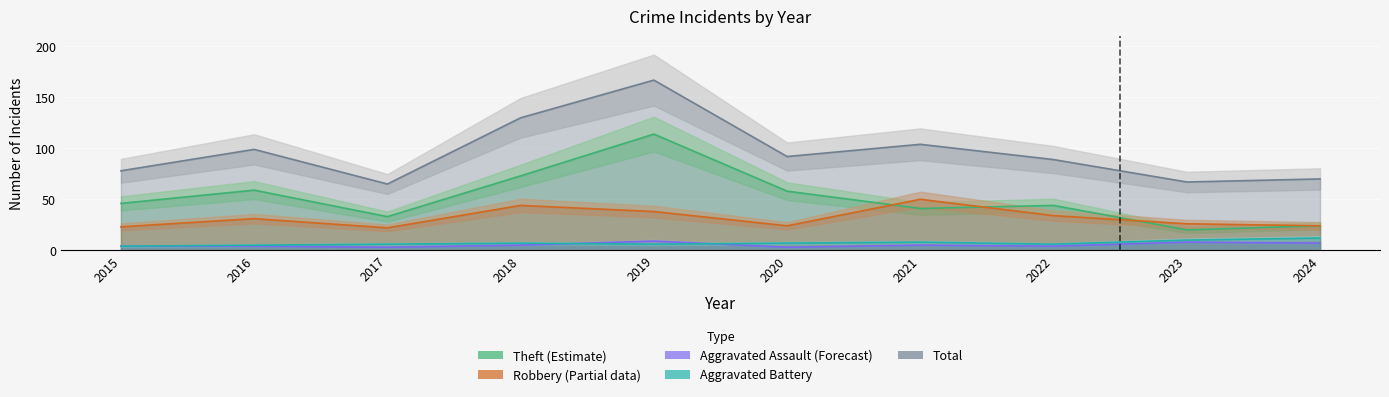

True or false: Robbery and Total cross at least once.

False